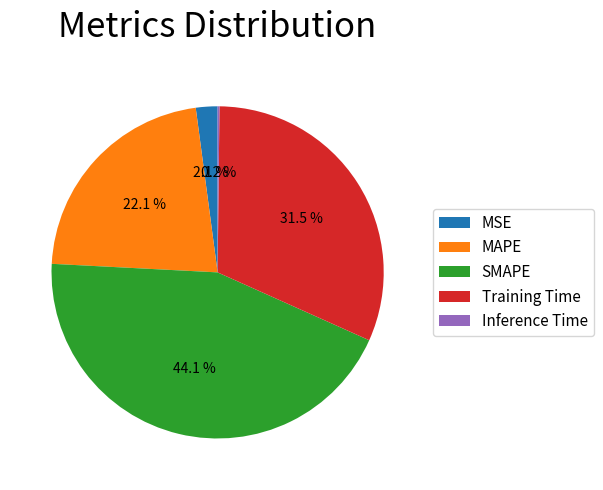

Does MAPE account for over 50% of the chart?

No